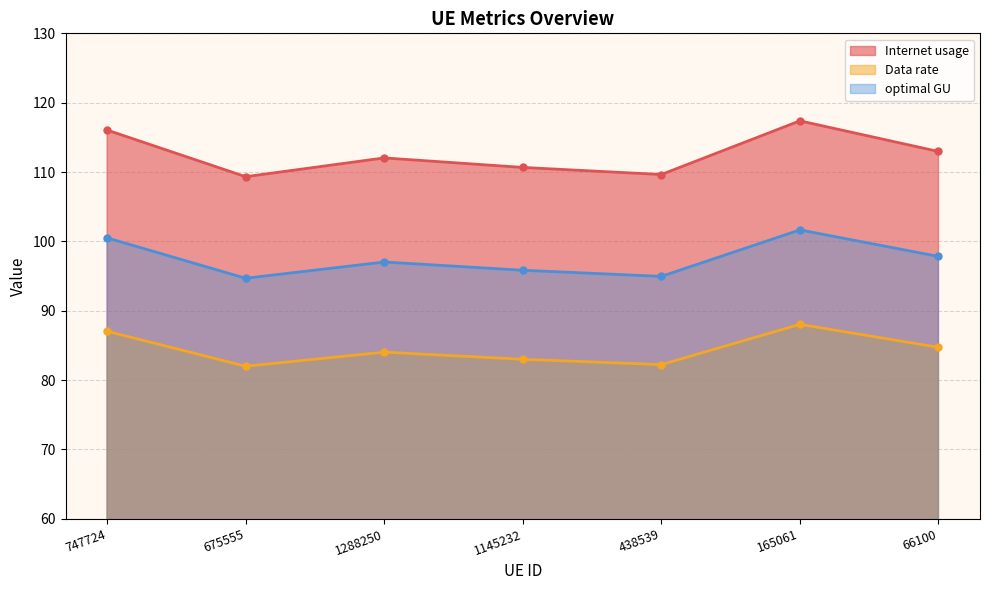

True or false: optimal GU has a value of 94.7 at 675555.

True